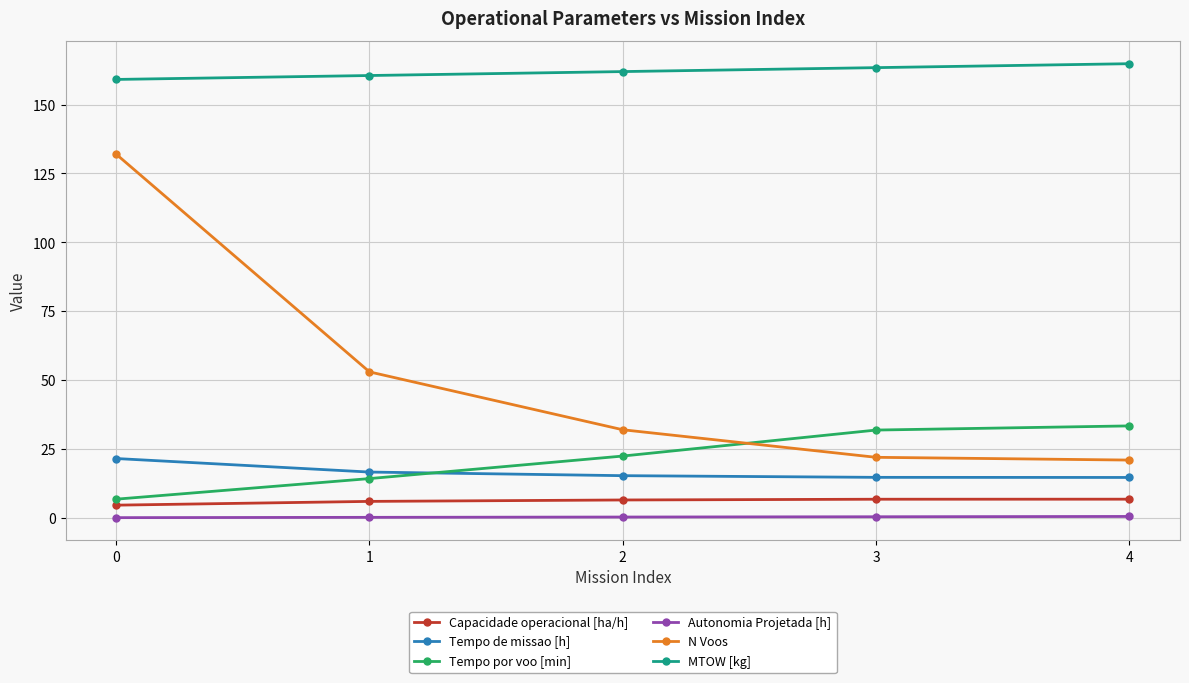

Is it true that Tempo por voo [min] equals 14.3 at 1?

True